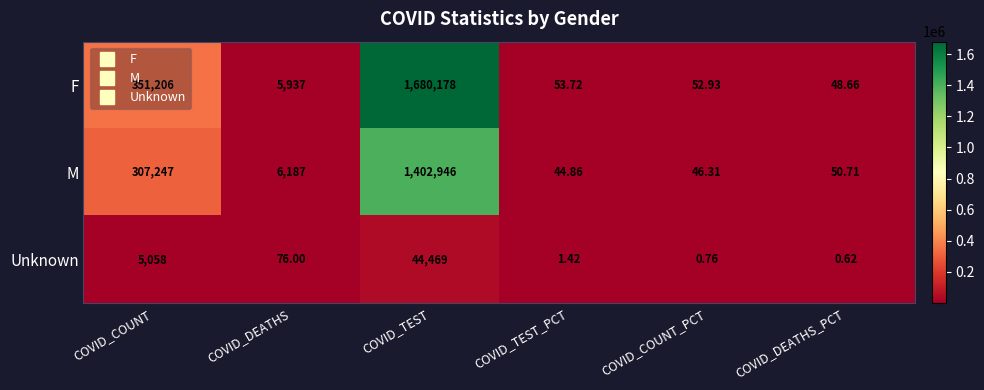

List the series in order of their peak value, highest first.

F, M, Unknown